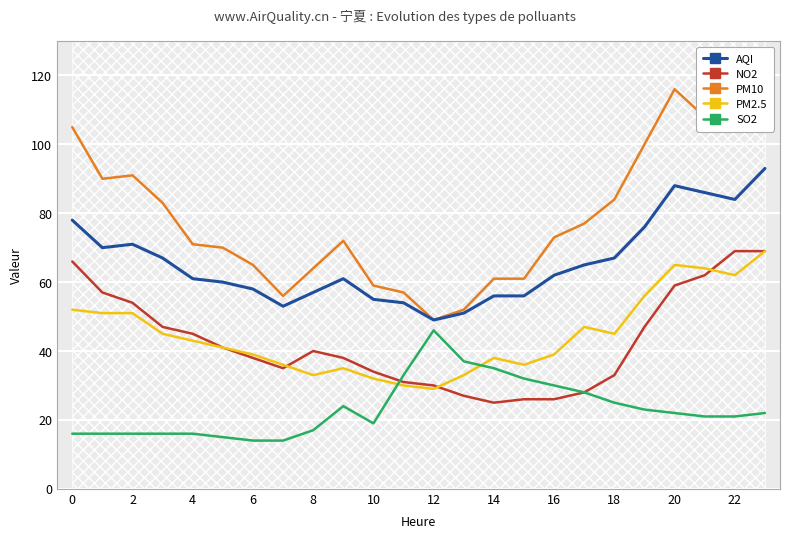

How many data points in SO2 are above 22?

10